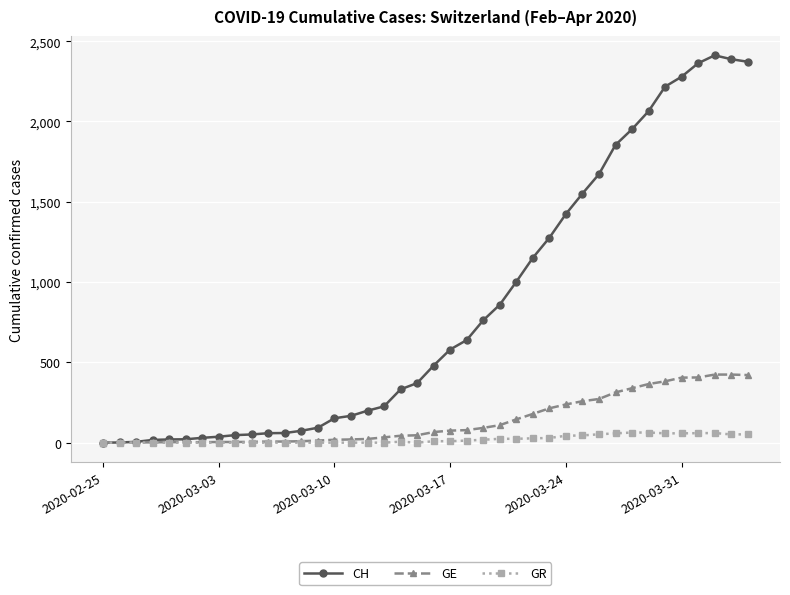

What is the maximum value for GR?

63